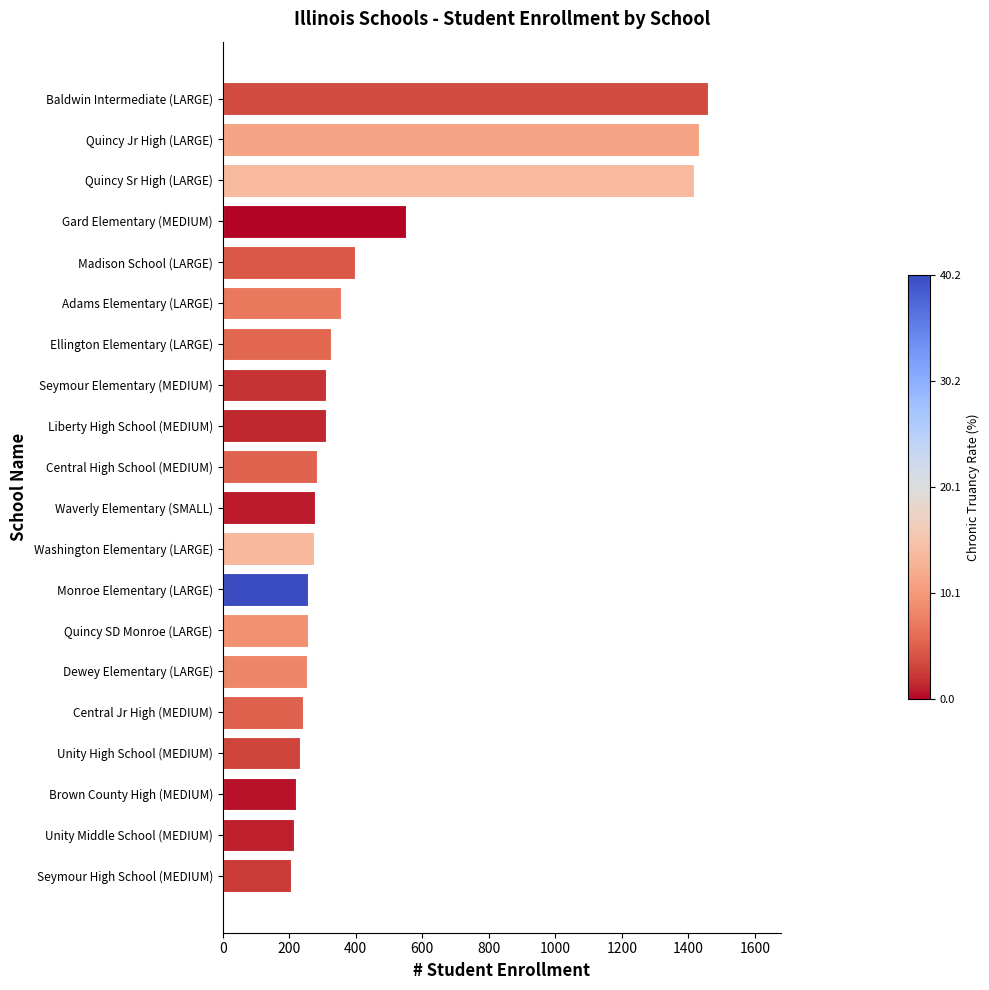

What is the difference between the maximum and minimum values?

1254